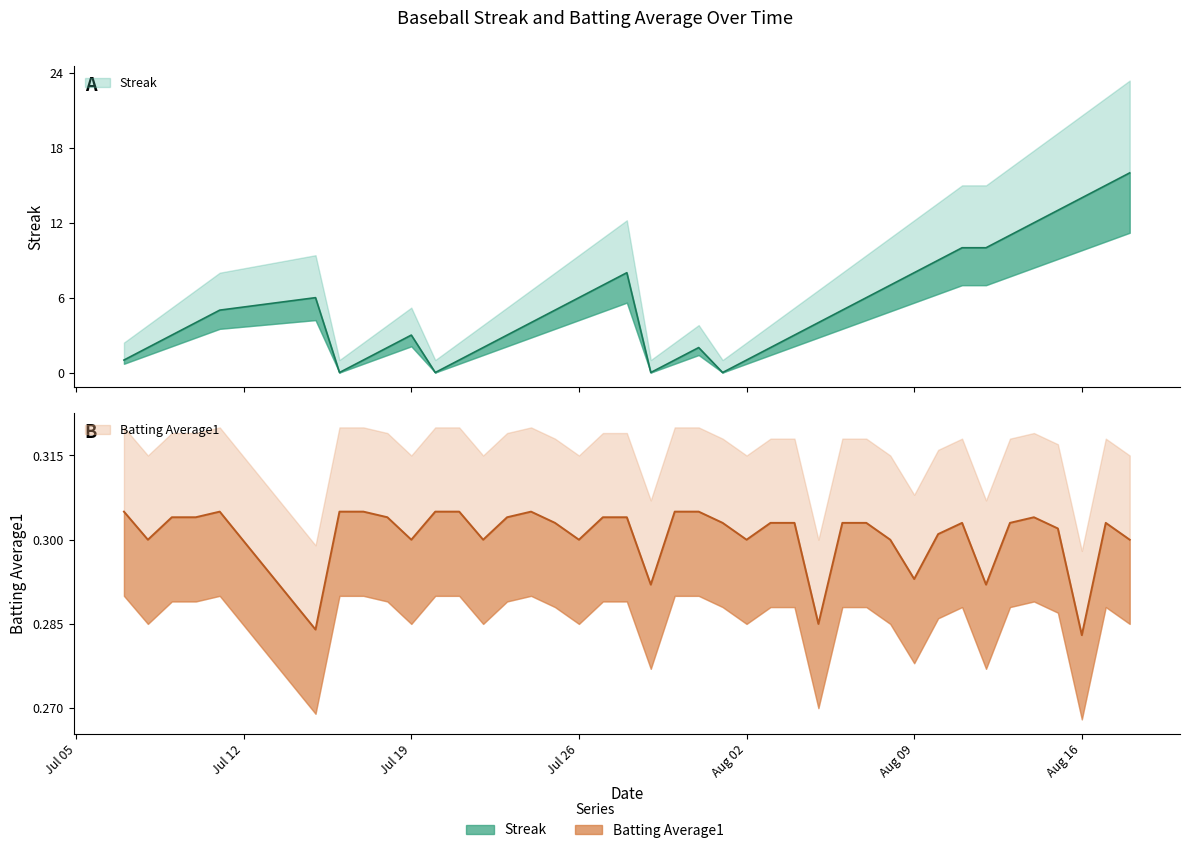

What is the difference between the maximum and minimum values in the Streak series?

16.0